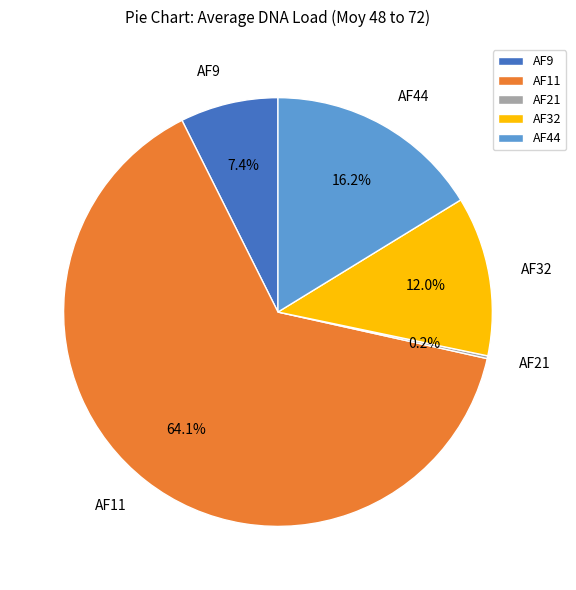

Combined, do AF44 and AF9 account for over 50%?

No